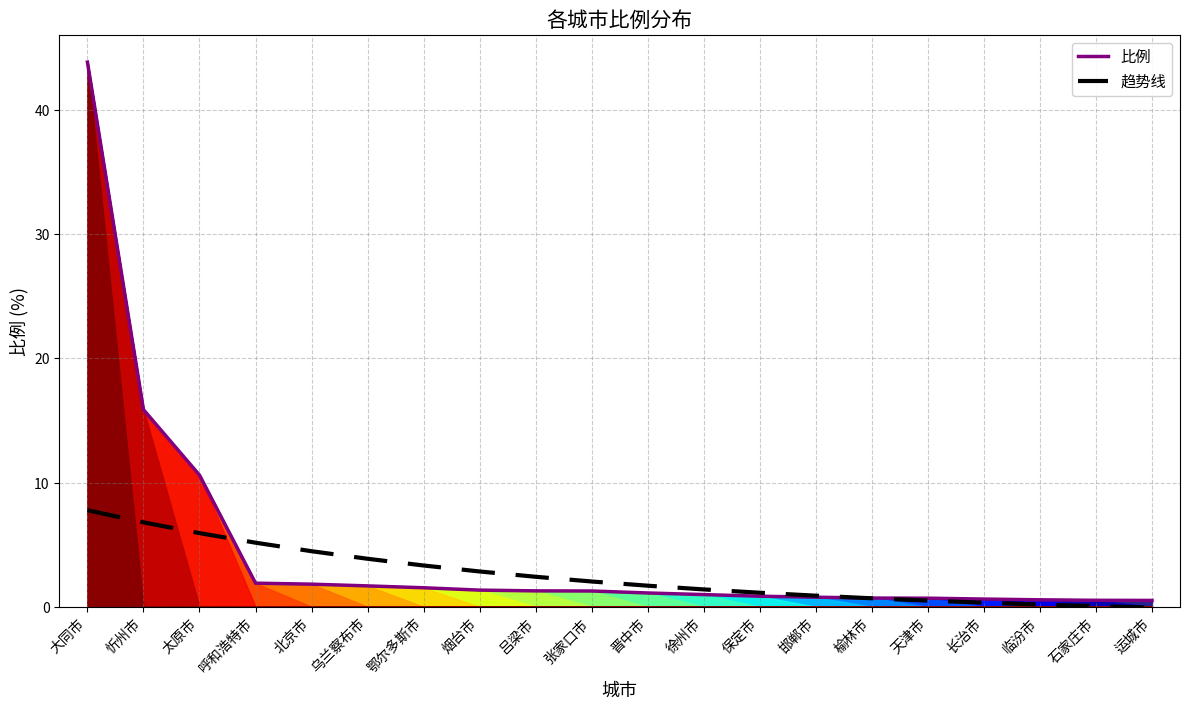

Is it true that 比例 equals 0.3 at 鄂尔多斯市?

False